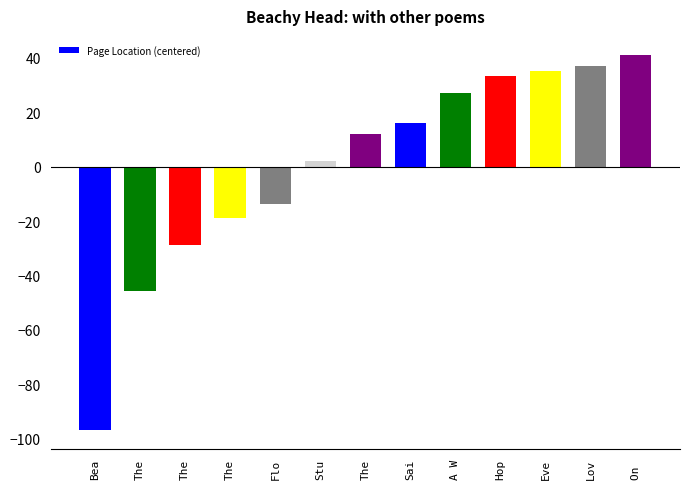

How many values are above zero?

8